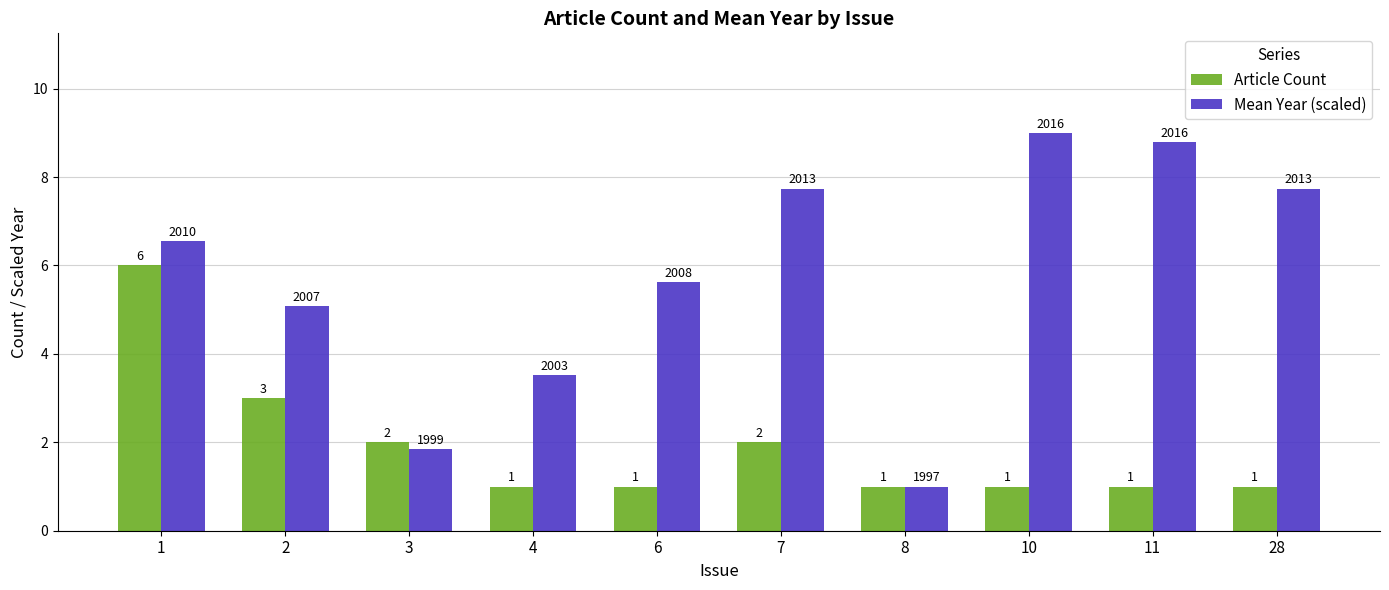

What is the sum of all Article Count values?

19.0